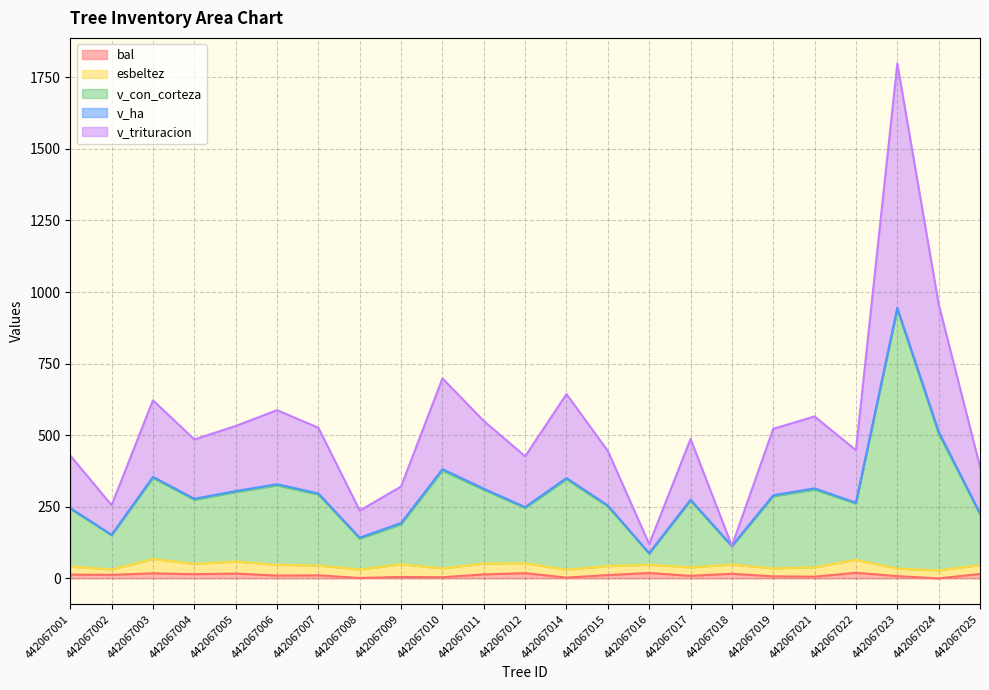

At which category is the sum across all series the highest?

442067023